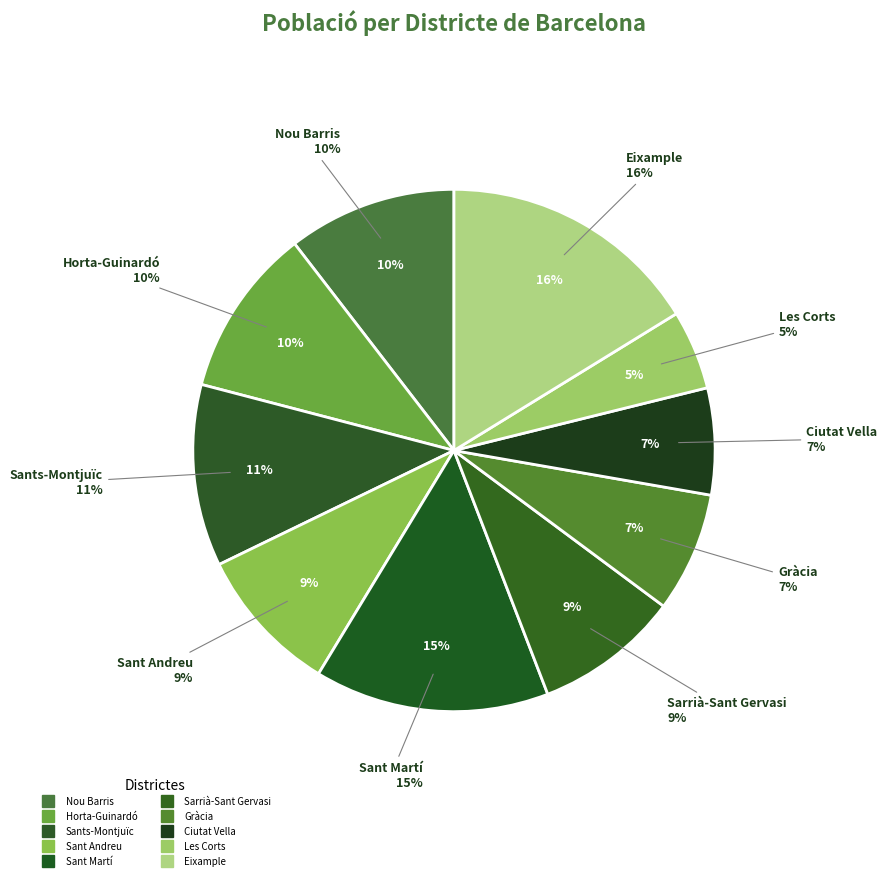

Does any single category account for the majority?

No